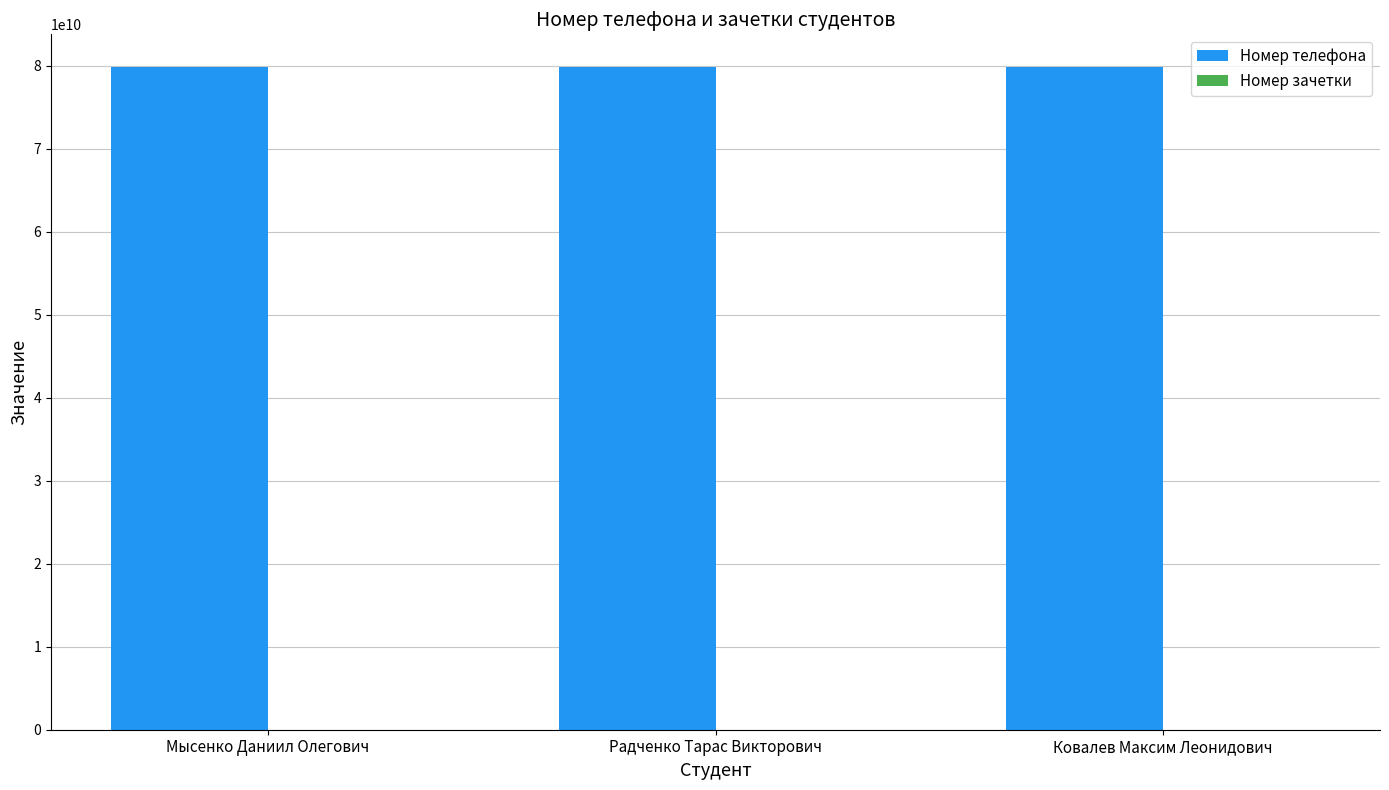

What is the maximum value for Номер телефона?

79785632874